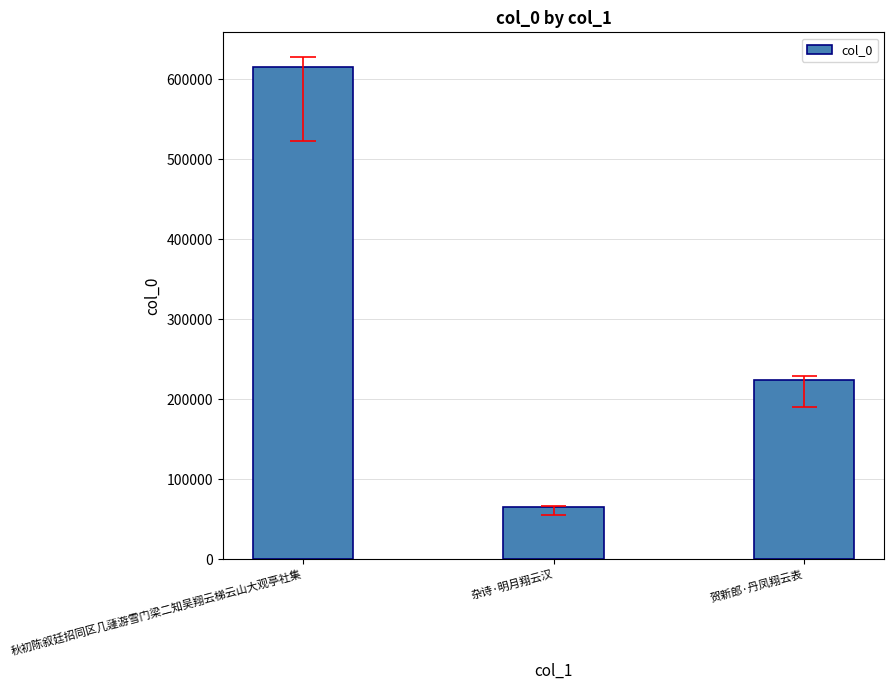

What is the maximum value shown in the chart?

615123